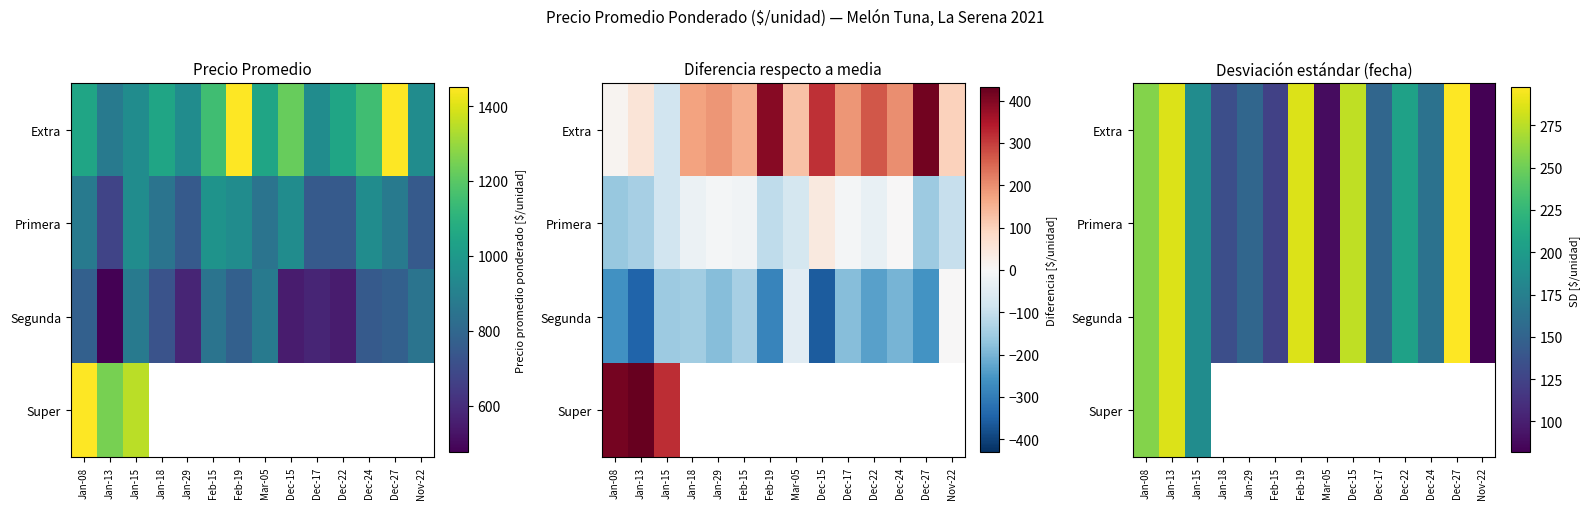

Which series changed the most between Jan-29 and Feb-15?

Extra